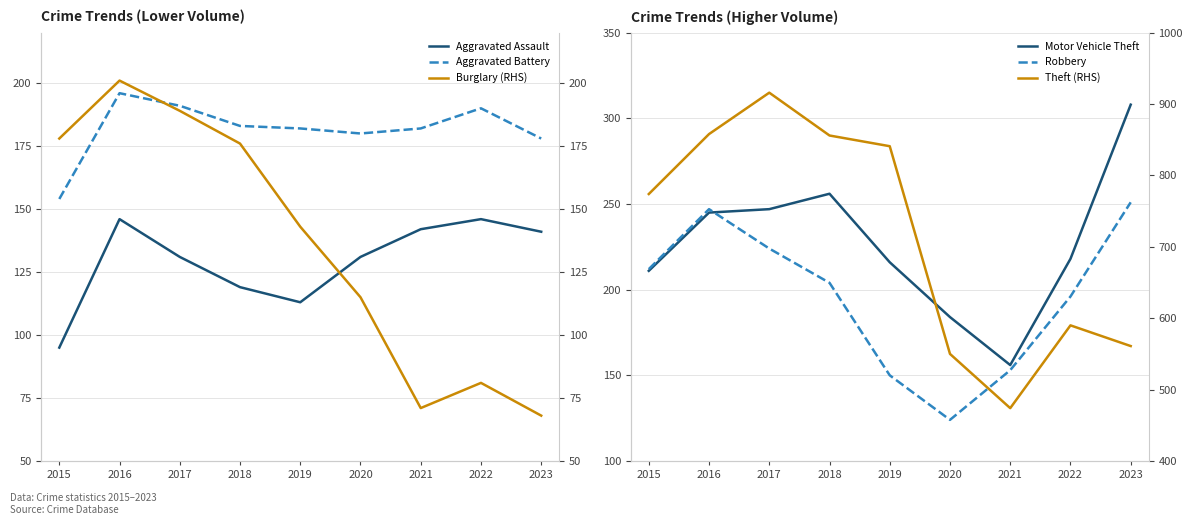

At which category is the sum across all series the highest?

2017